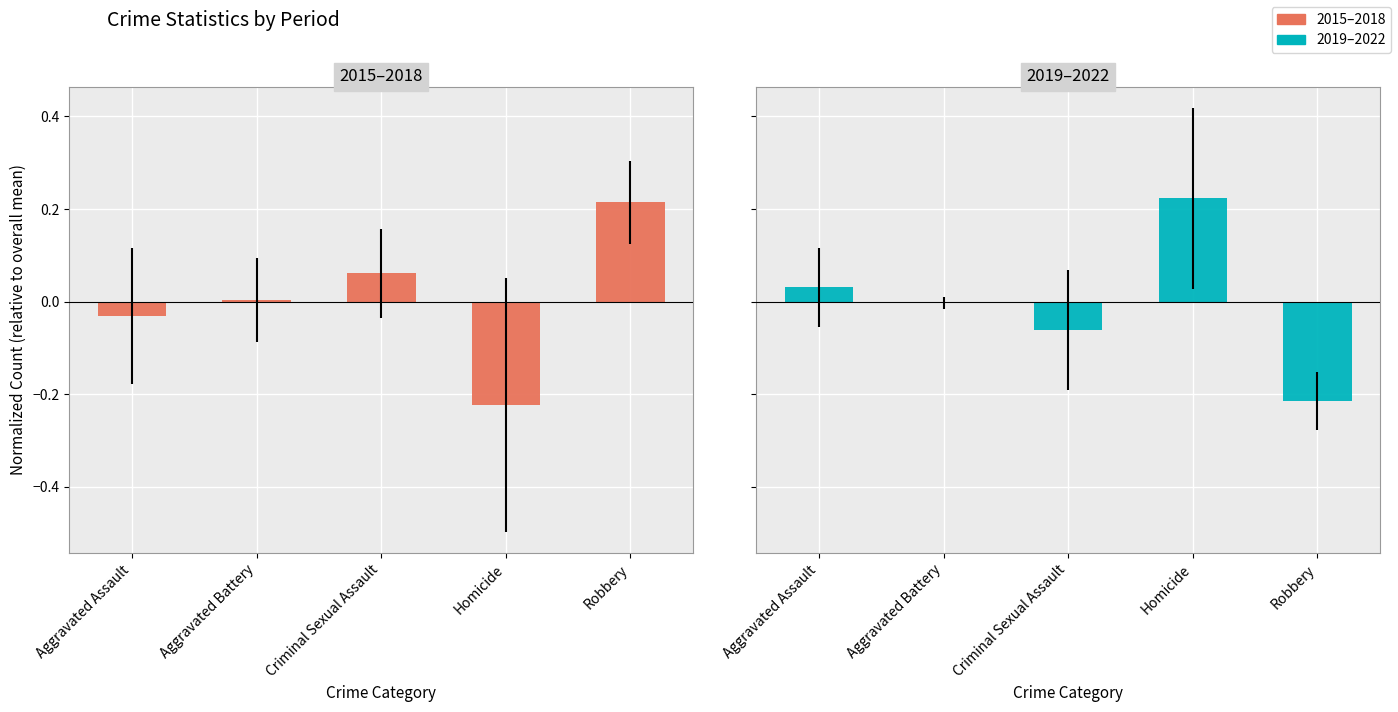

Reading left to right, transcribe all the data shown in this chart.

2015–2018: -0.0	0.0	0.1	-0.2	0.2
2019–2022: 0.0	-0.0	-0.1	0.2	-0.2